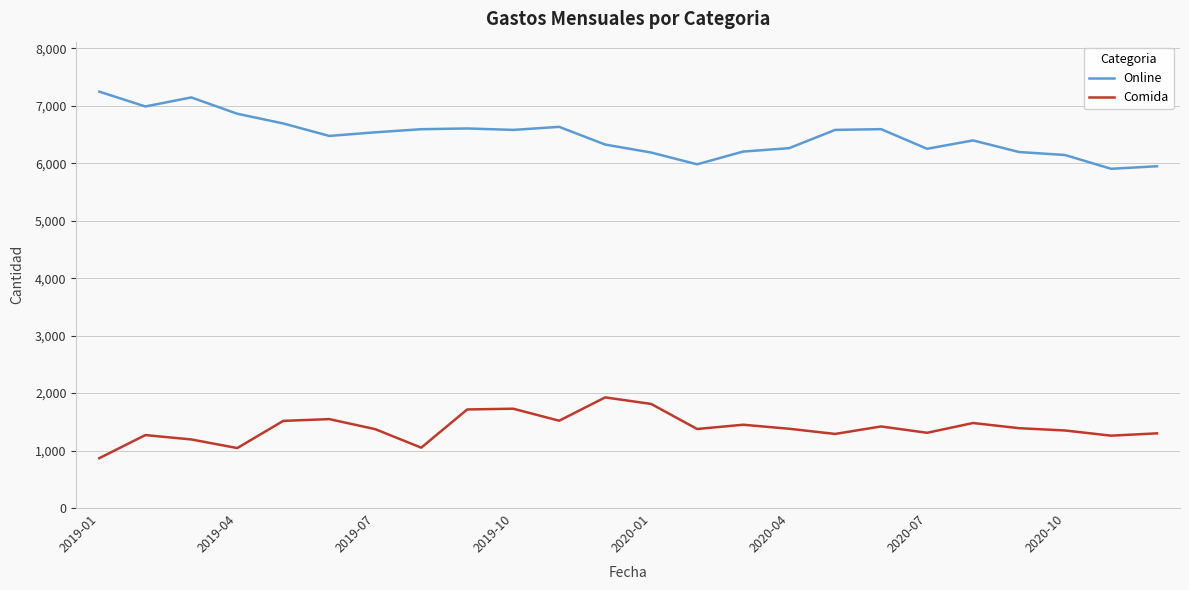

What is the minimum value shown in the chart?

868